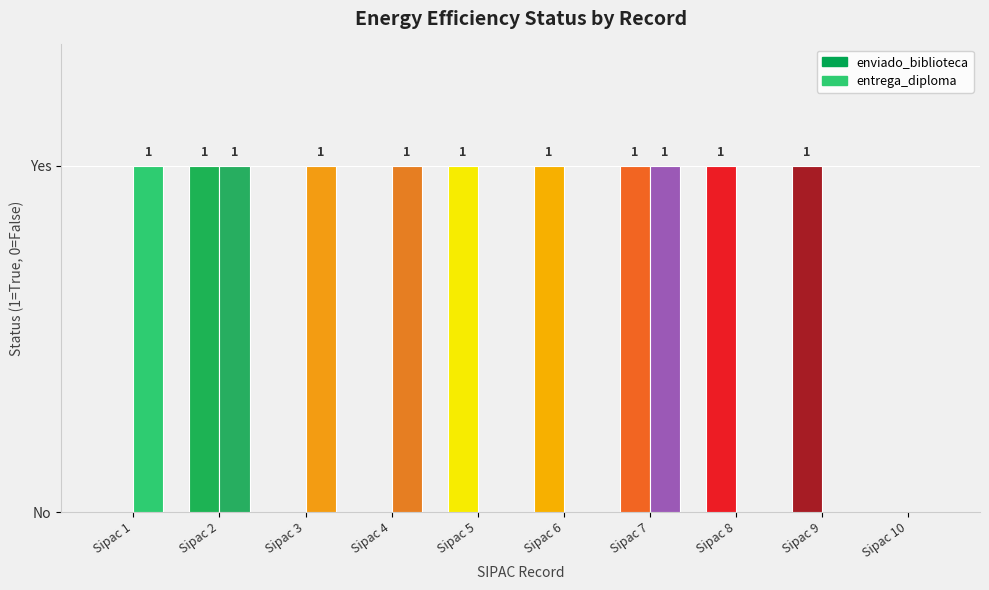

What value does the entrega_diploma series have at Sipac 1?

1